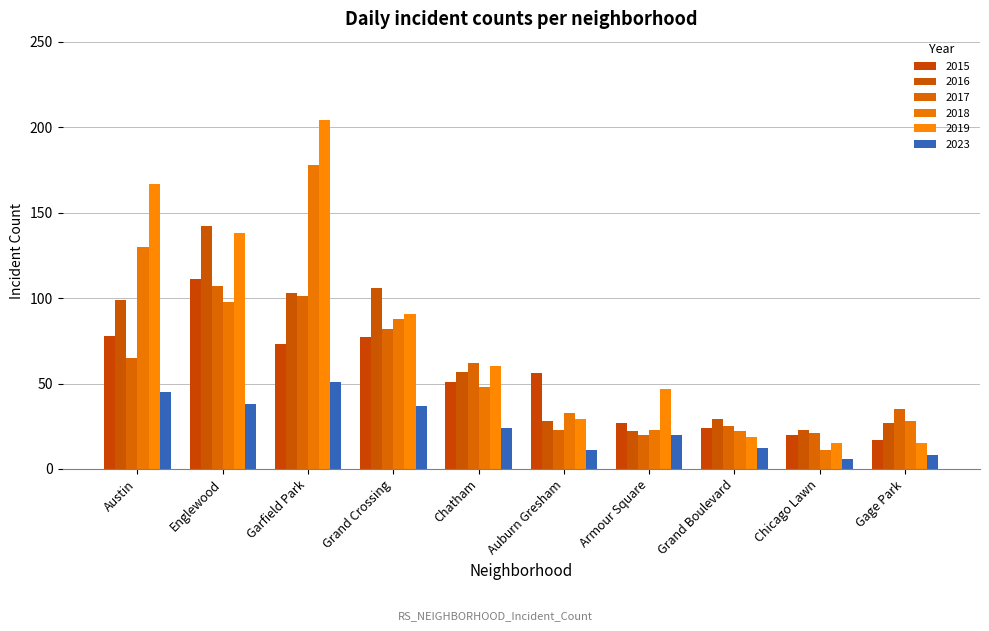

What is the sum of the 2017 values at Gage Park and Auburn Gresham?

58